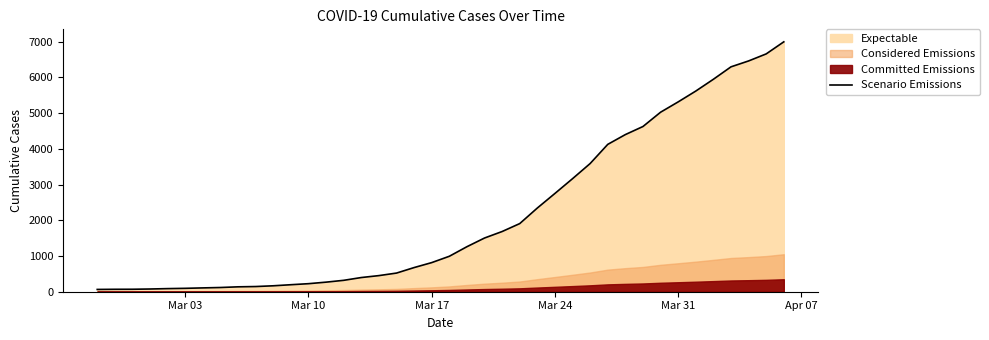

What is the smallest value displayed?

64